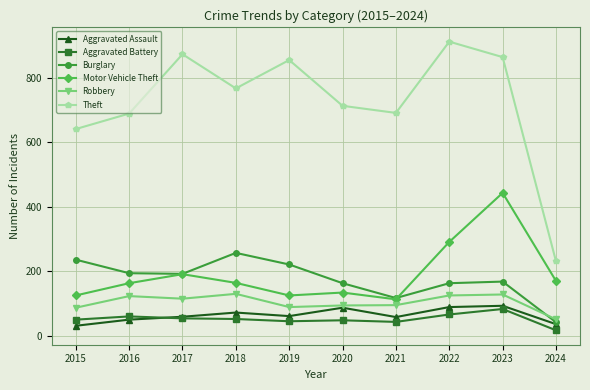

Count the number of data series in this chart.

6